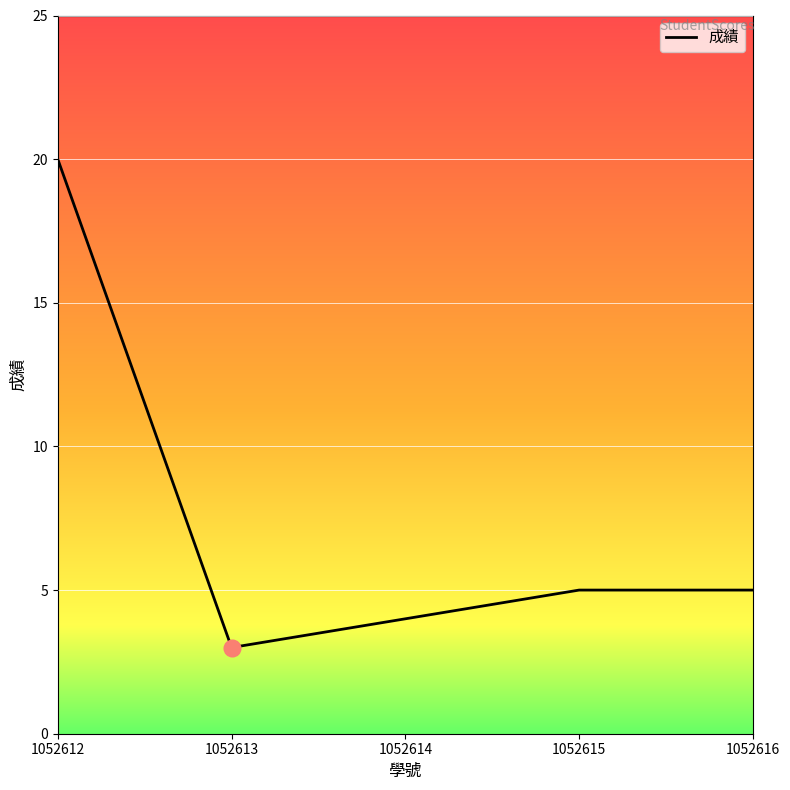

What is the change in value from 1052612 to 1052615?

-15